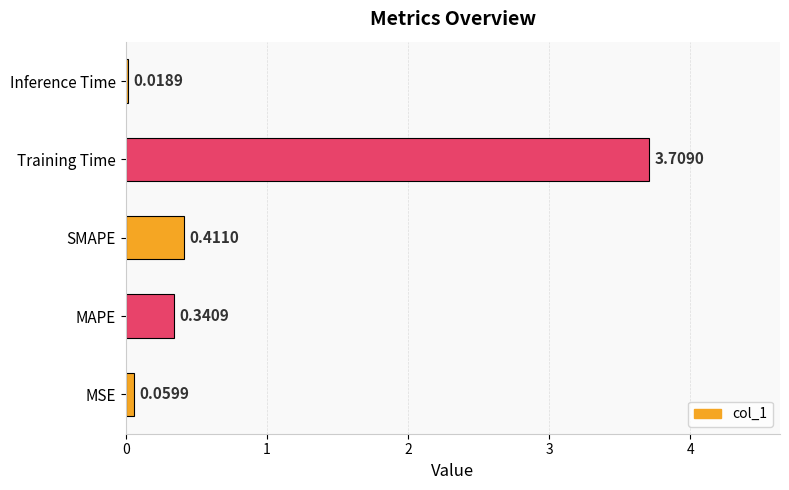

Which label corresponds to the smallest value in the chart?

Inference Time